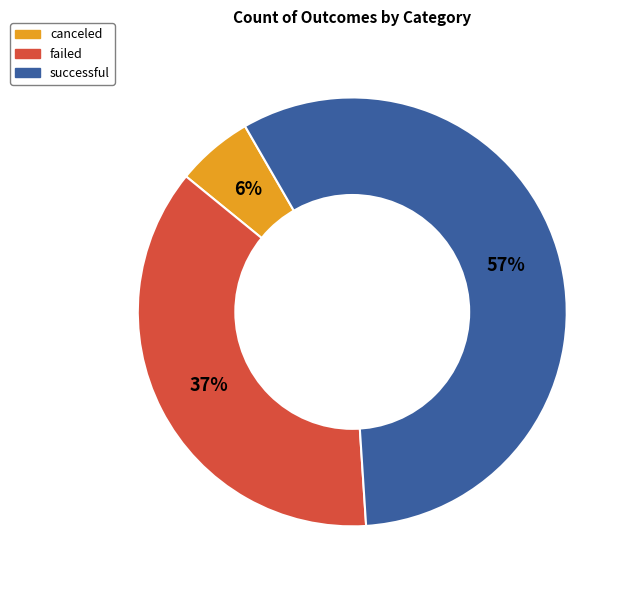

Does successful represent more than half of the total?

Yes